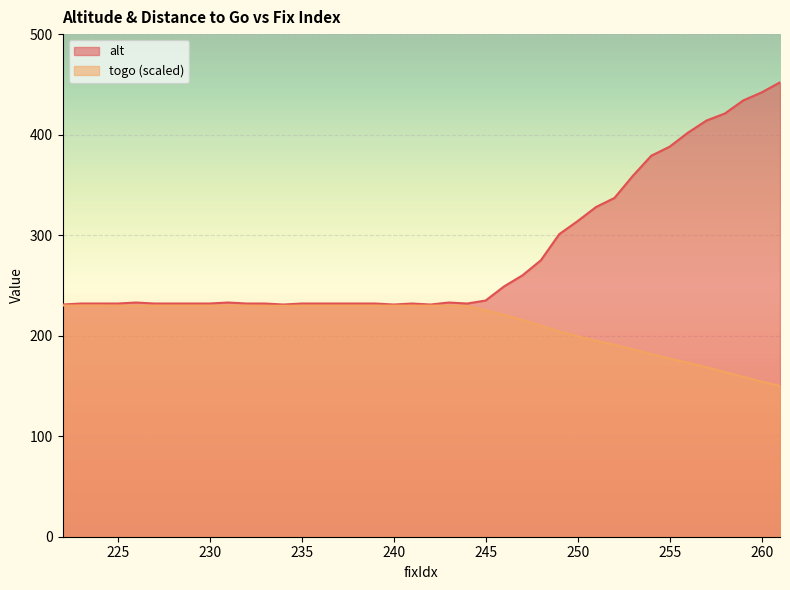

How many categories are shown in the chart?

40